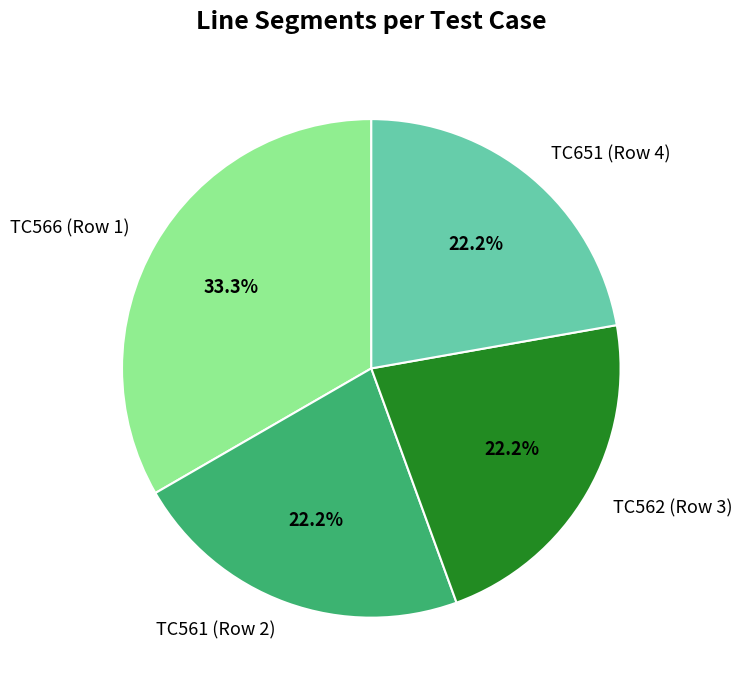

Which category has the biggest portion of the pie?

TC566 (Row 1)